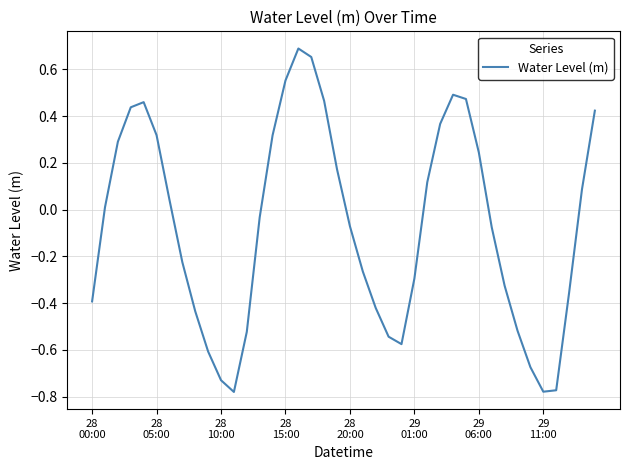

What is the difference between the maximum and minimum values?

1.5